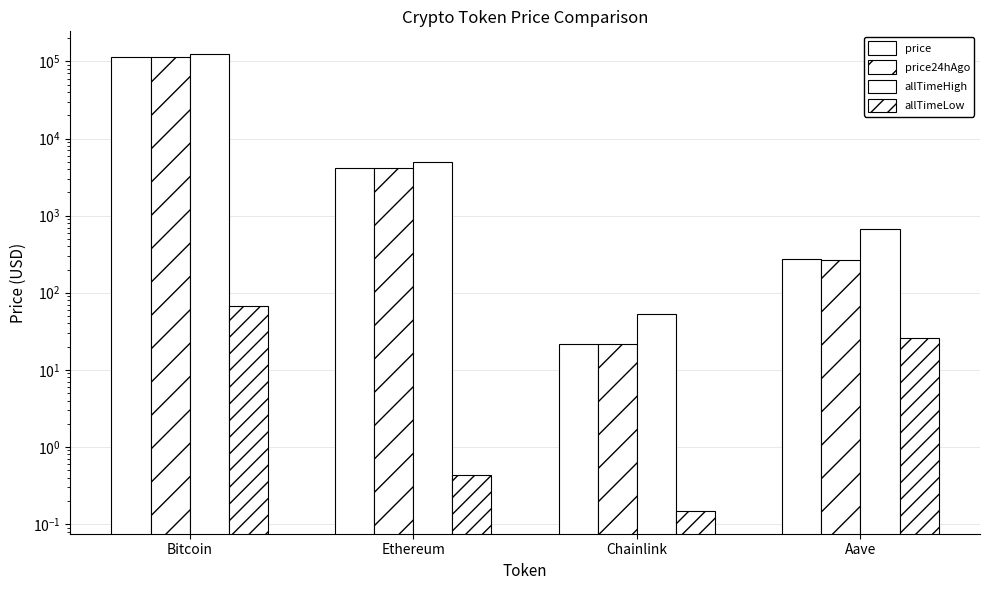

Read the price value at Bitcoin.

113058.0